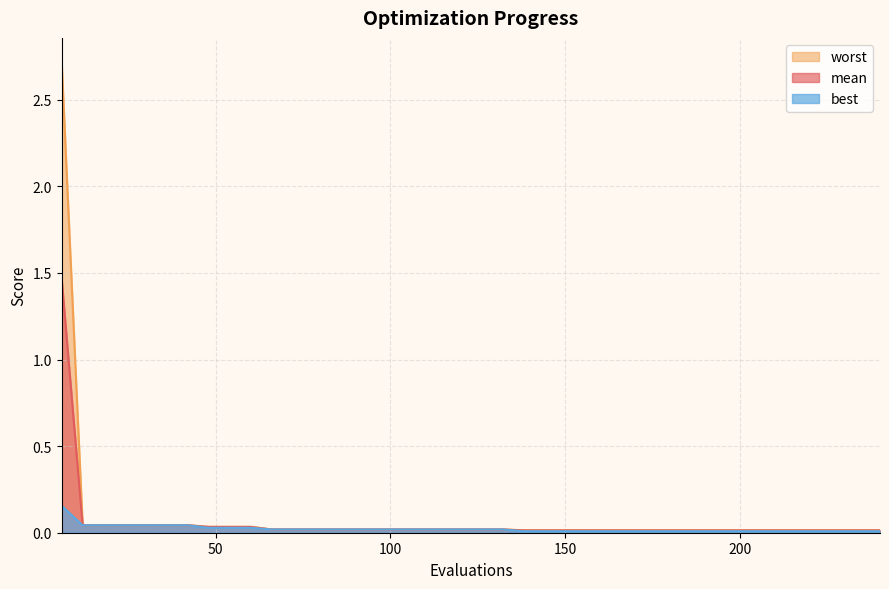

At which label is best closest to 0?

138